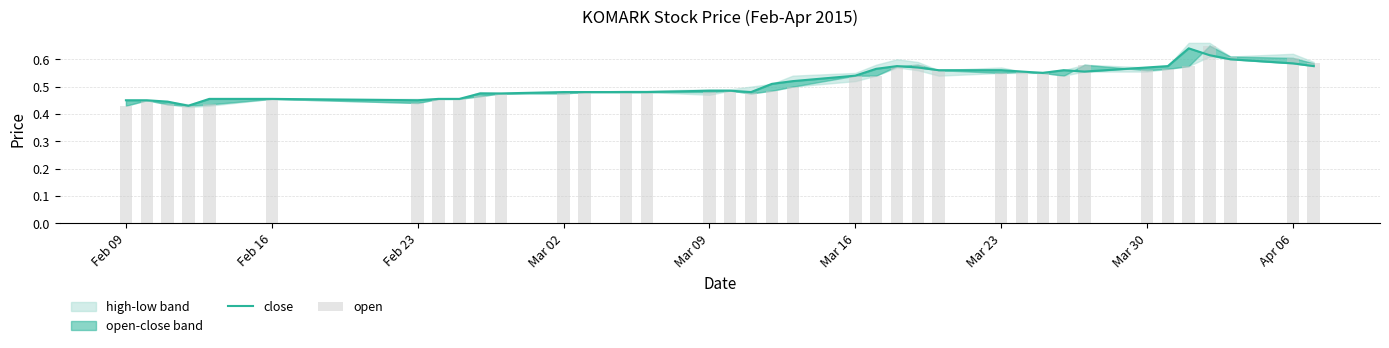

At how many categories does at least one series exceed 0?

37